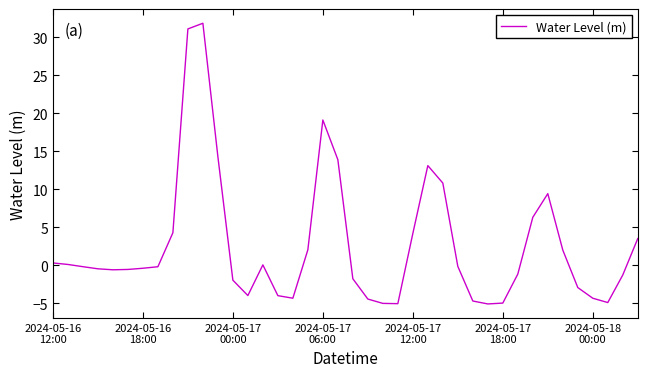

What is the minimum value shown in the chart?

-5.1